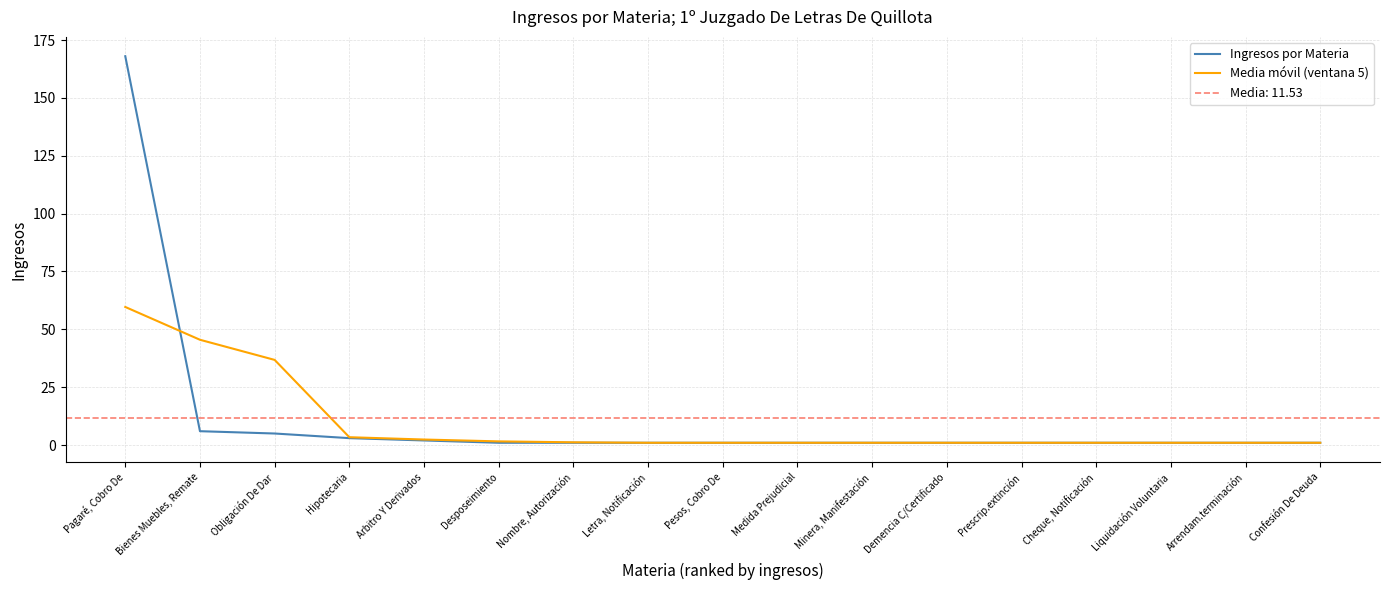

The Ingresos por Materia series shows 90.9 at Pagaré, Cobro De. True or false?

False